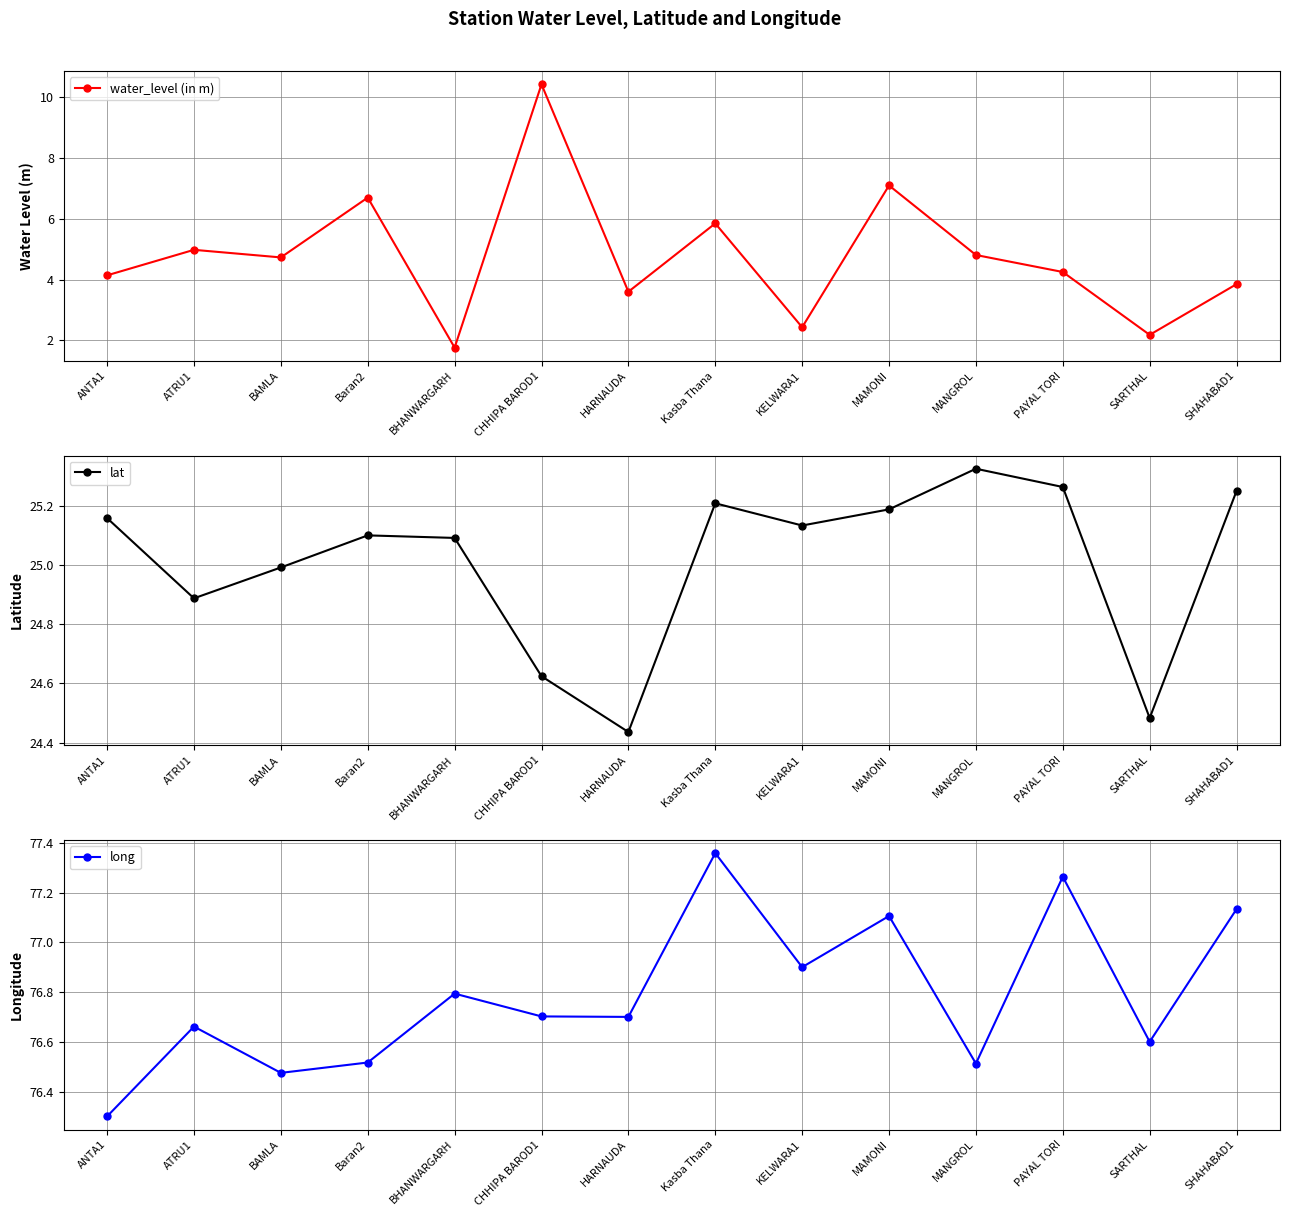

Which category has the highest value across all series?

Kasba Thana